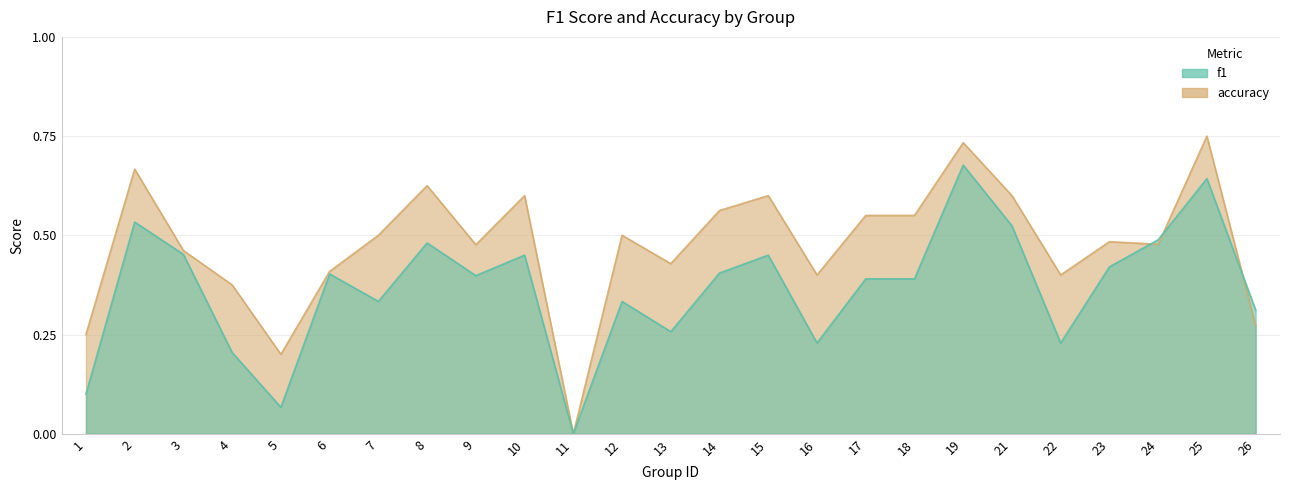

At 12, list the series in order from smallest to largest.

f1, accuracy